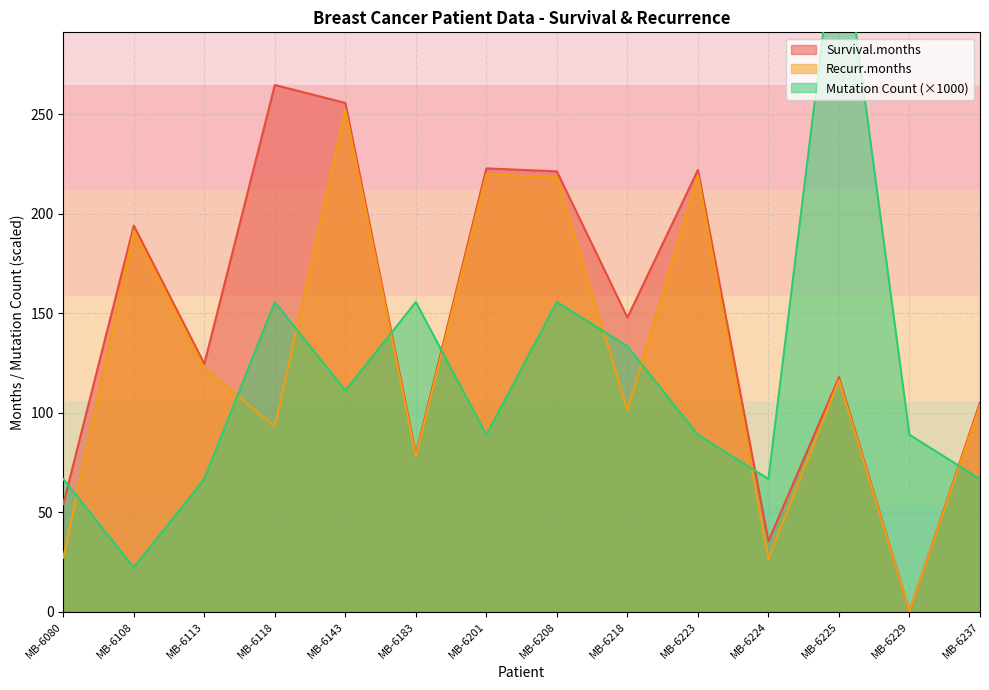

What are all the series names shown in the legend?

Survival.months, Recurr.months, Mutation Count